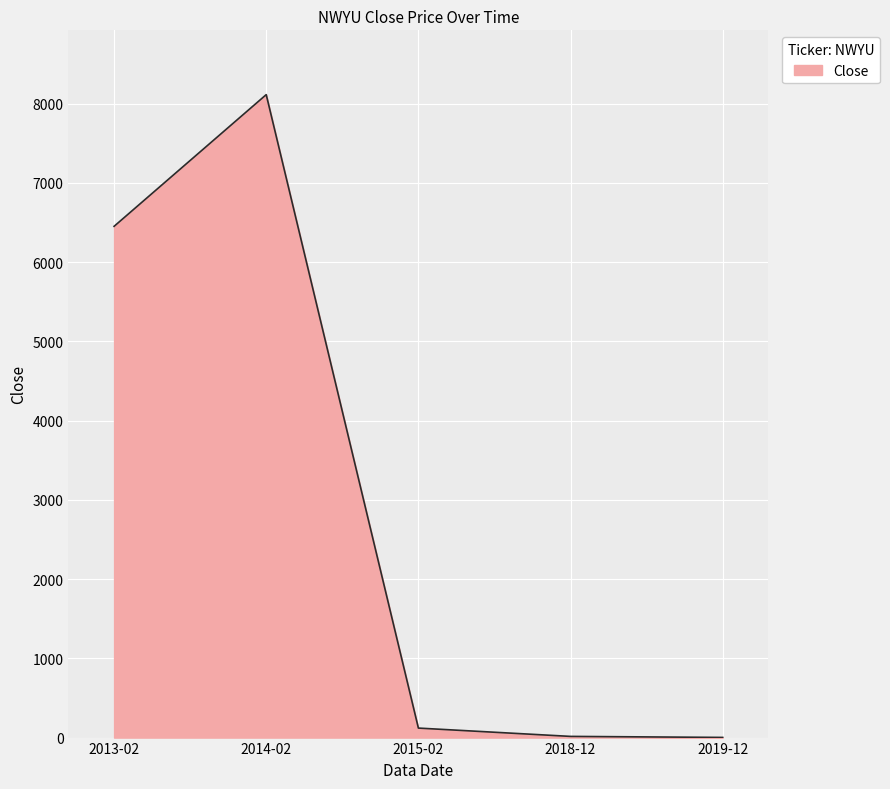

Which label corresponds to the largest value in the chart?

2014-02